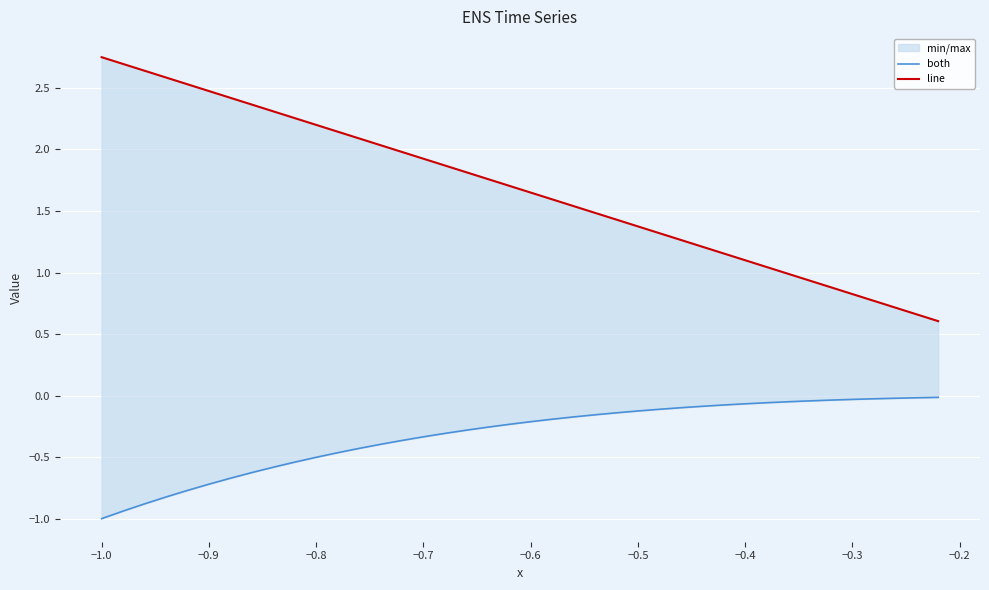

True or false: line has more than 0 interior local peaks.

False